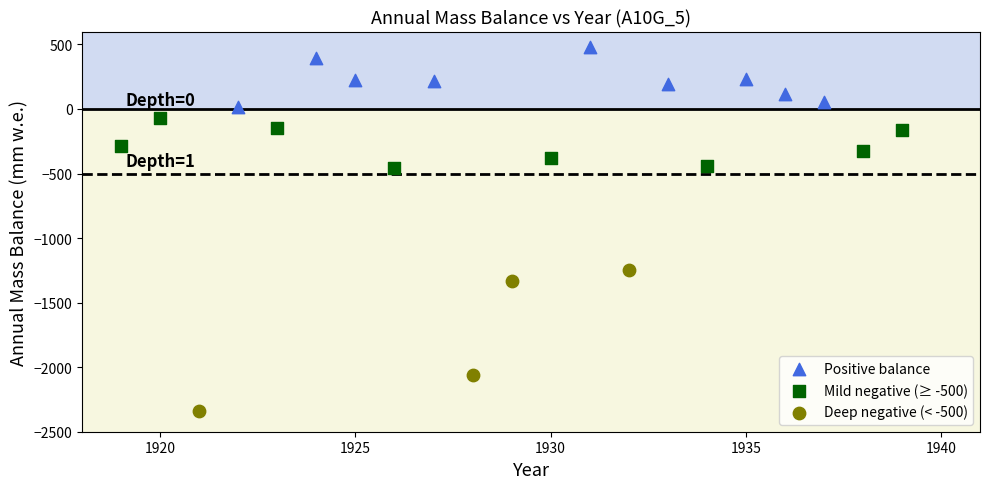

Which series contains the highest Y value?

Positive balance